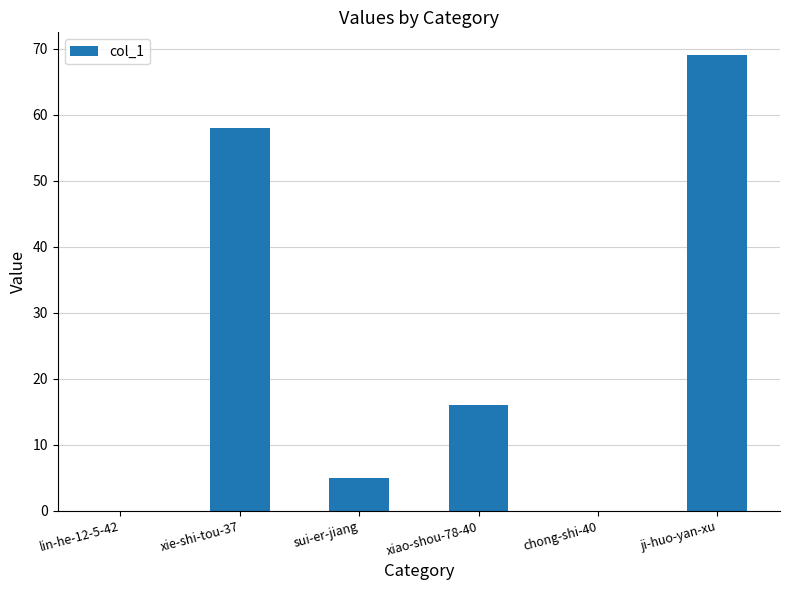

What is the greatest value displayed?

69